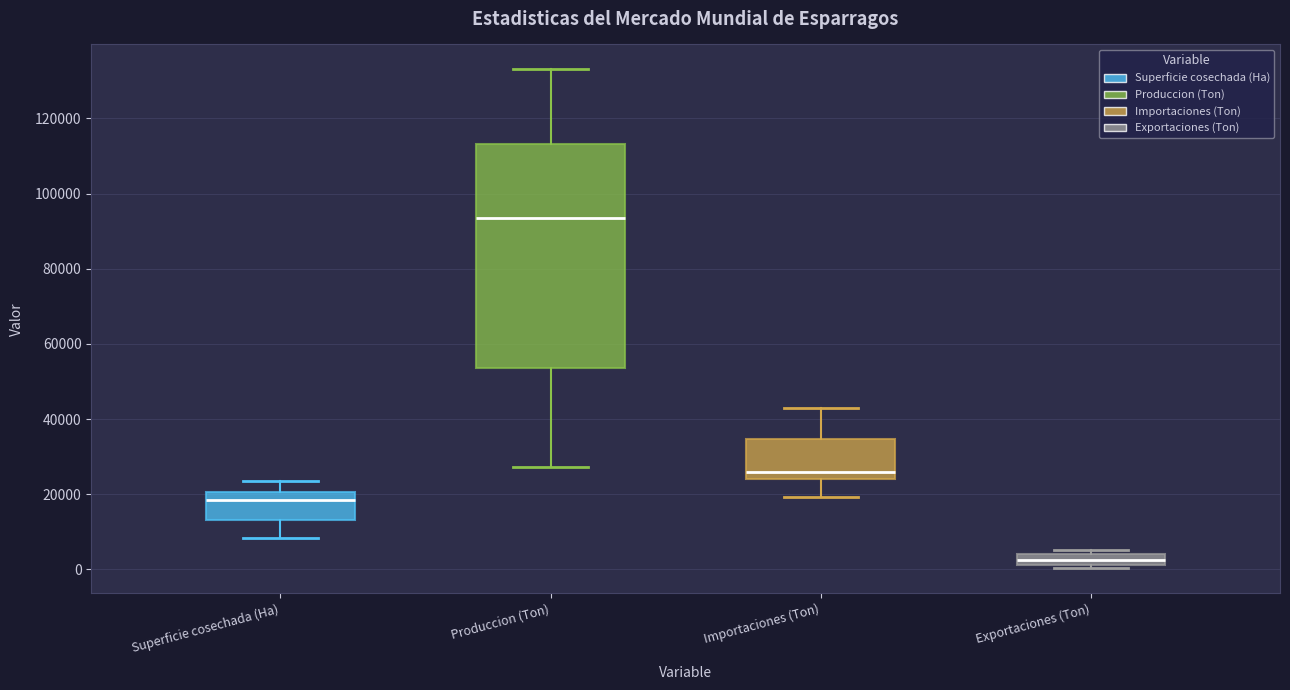

Which box's median line is the highest?

Produccion (Ton)